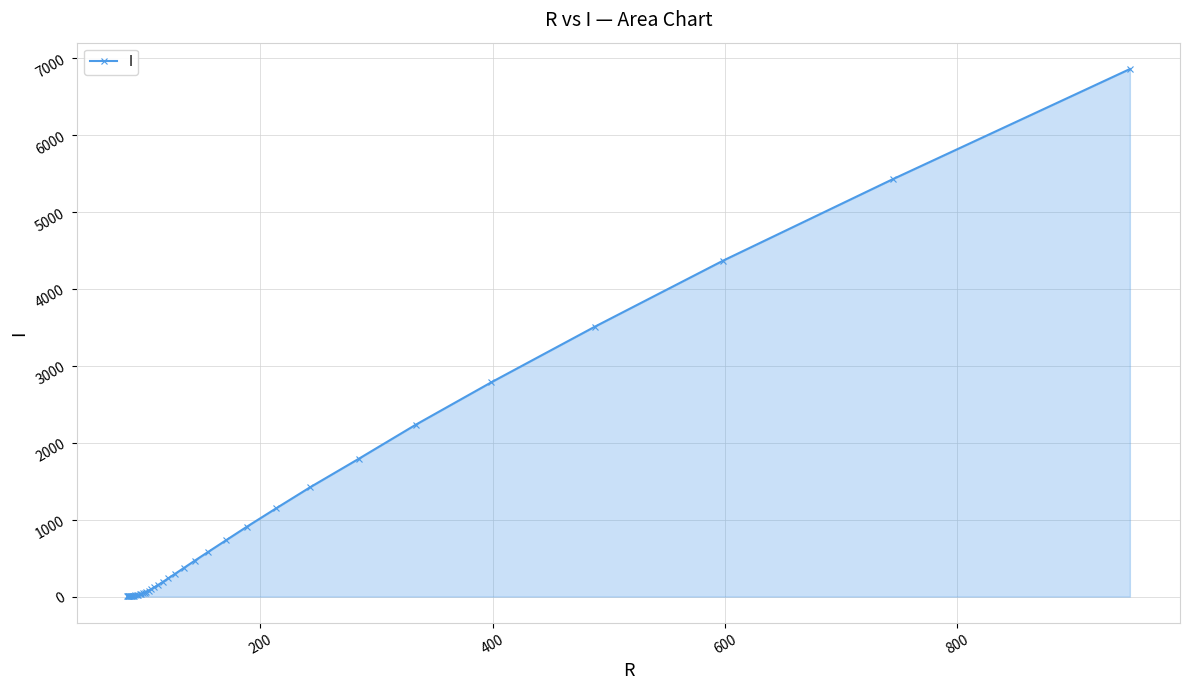

What is the sum of all values?

34148.1